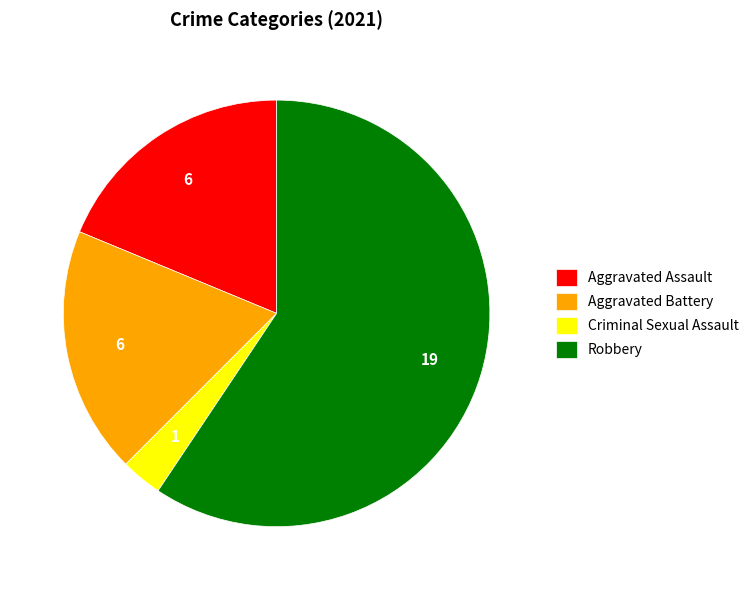

Between Aggravated Battery and Criminal Sexual Assault, which is larger?

Aggravated Battery